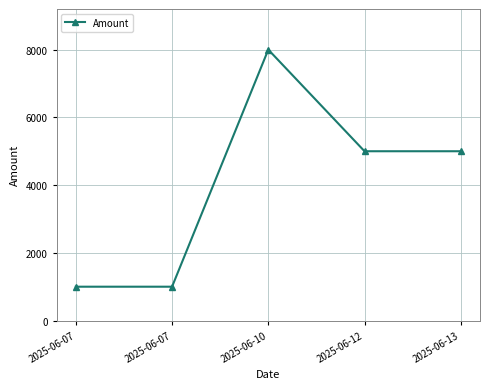

How many data points are less than 5000?

2